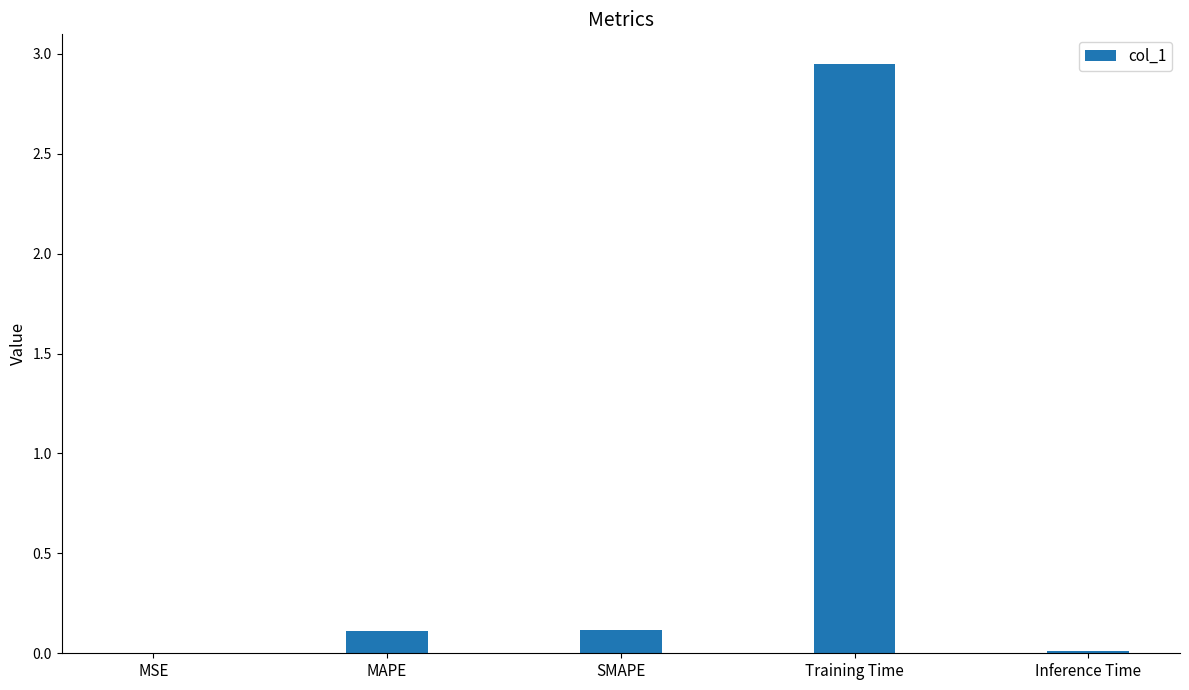

Does the chart contain stacked bars?

No